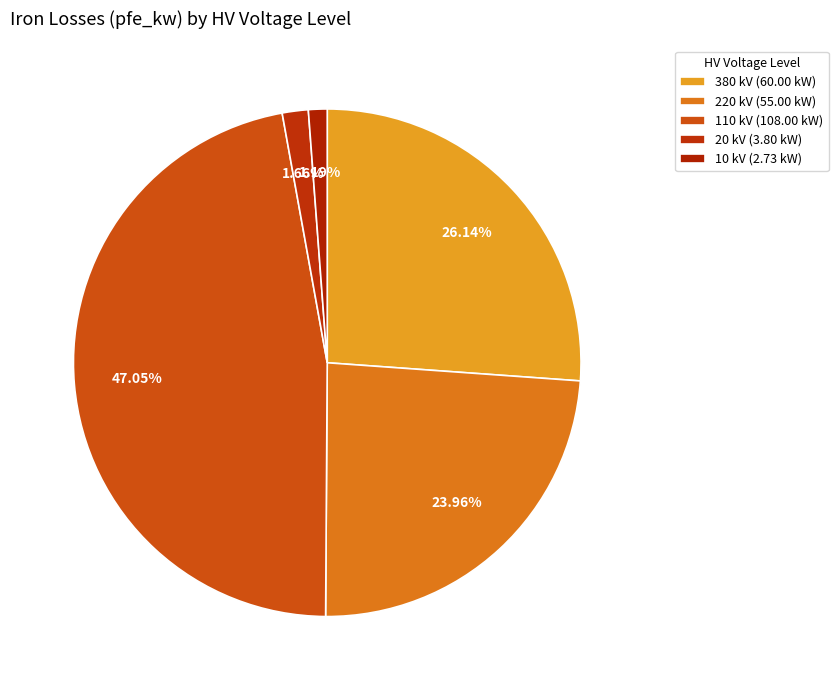

Count the number of slices in the pie.

5